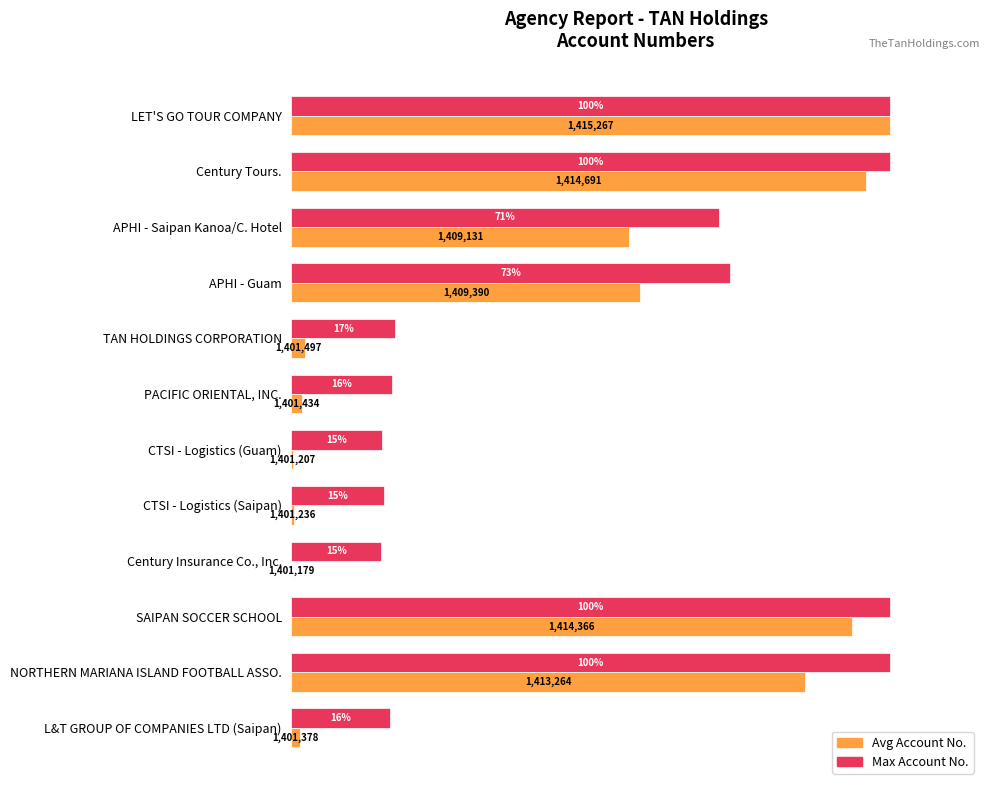

Rank the series by their maximum value, from lowest to highest.

Max Account No., Avg Account No.